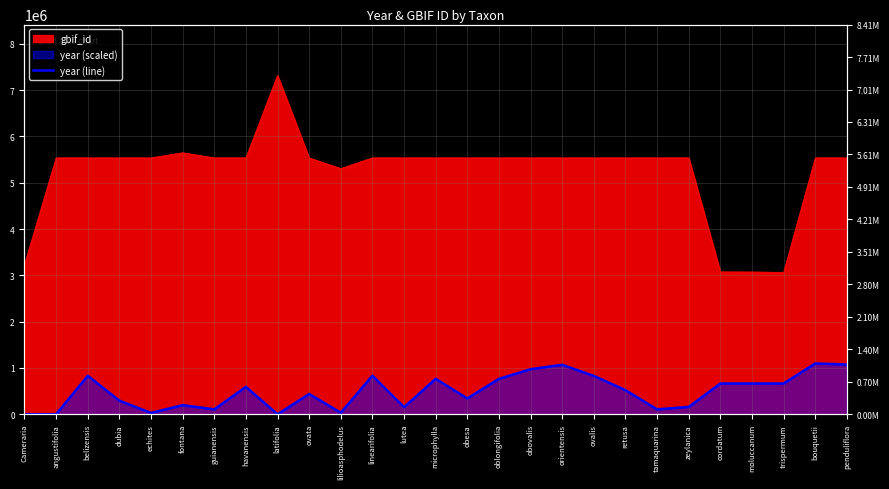

At which label does the data first exceed 519913?

belizensis